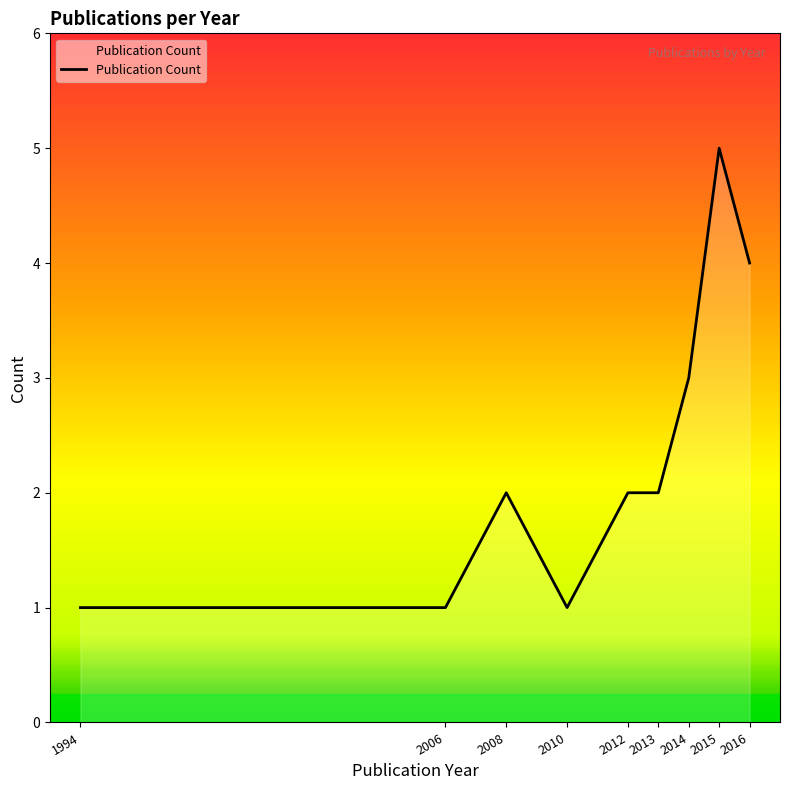

Where is the data nearest to the value 3?

2014